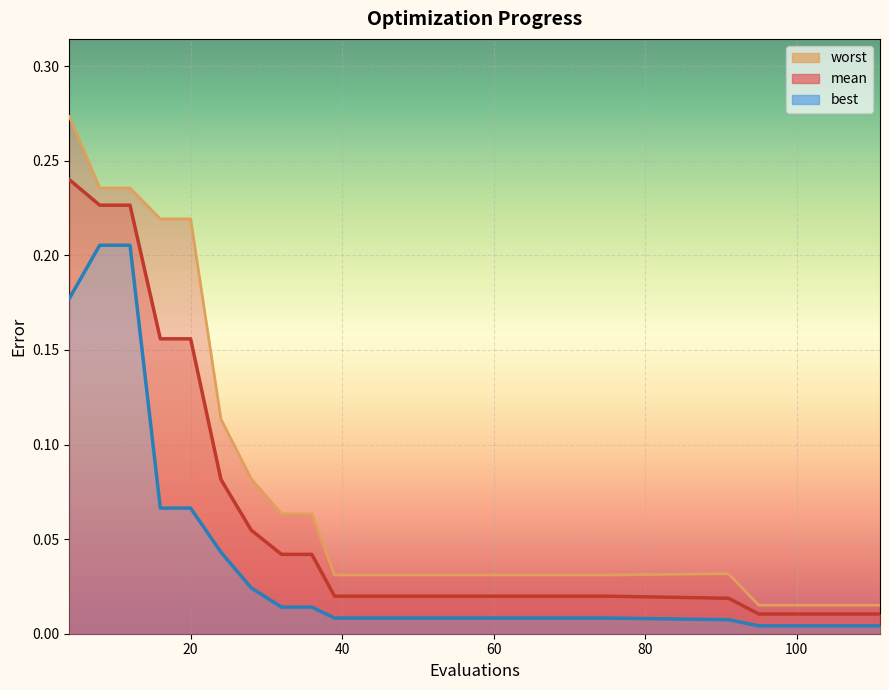

True or false: mean and best intersect in this chart.

False